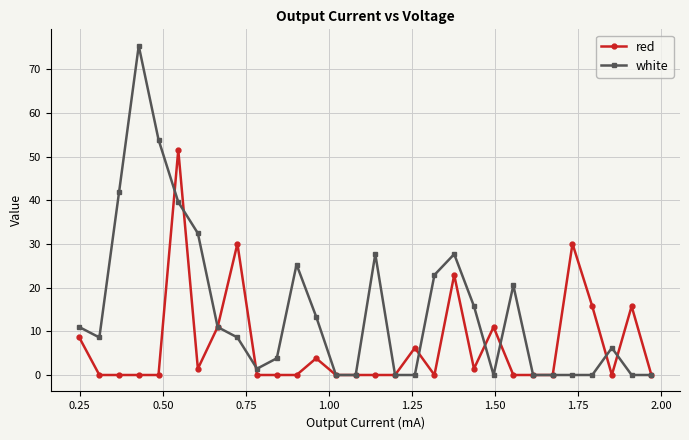

Rank the series by their average value, from lowest to highest.

red, white